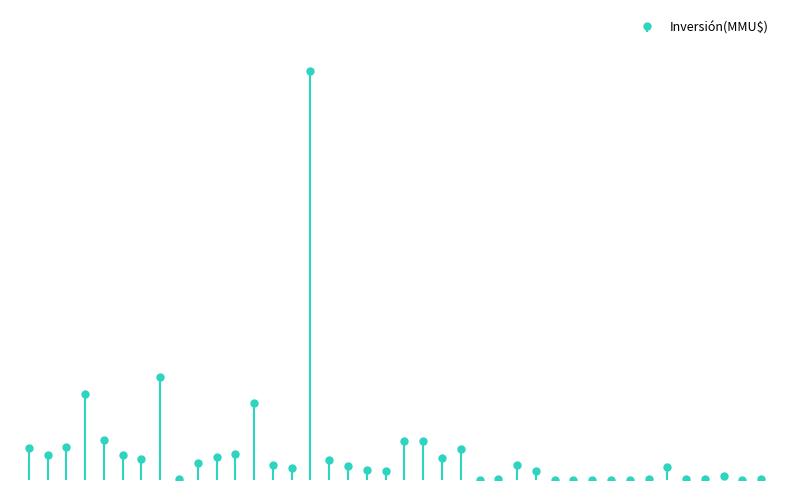

What is the average value?

34166